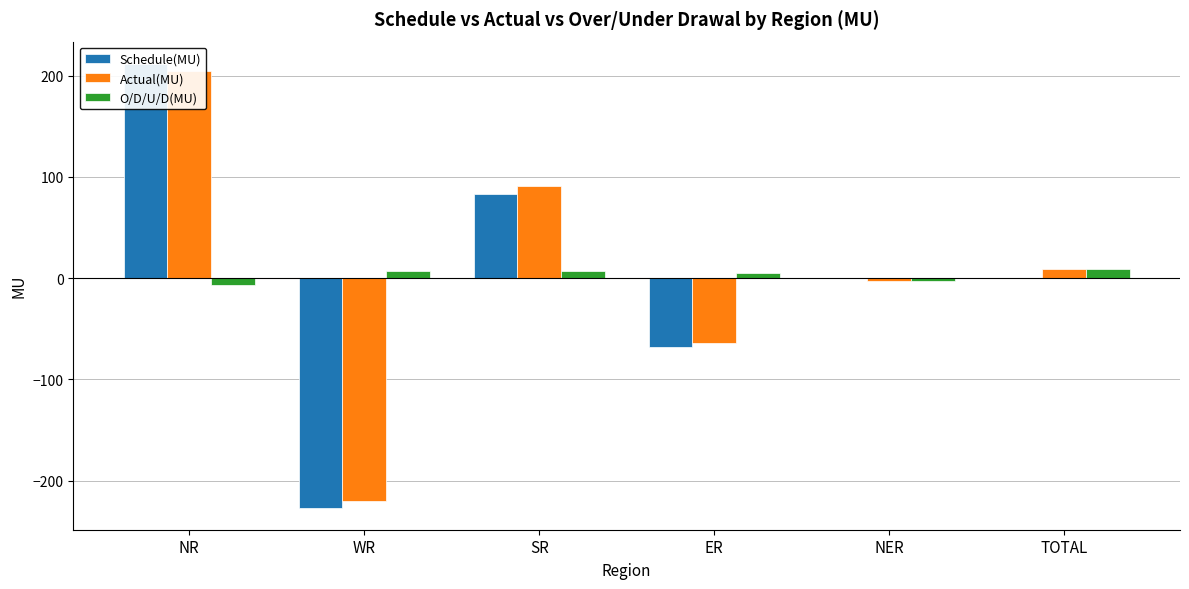

How many values in Schedule(MU) are above zero?

3